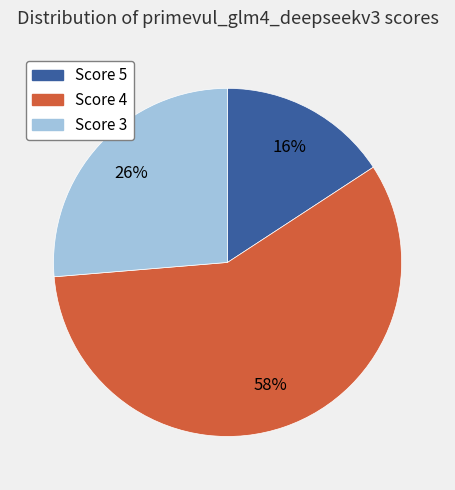

Is there a majority slice in this chart?

Yes